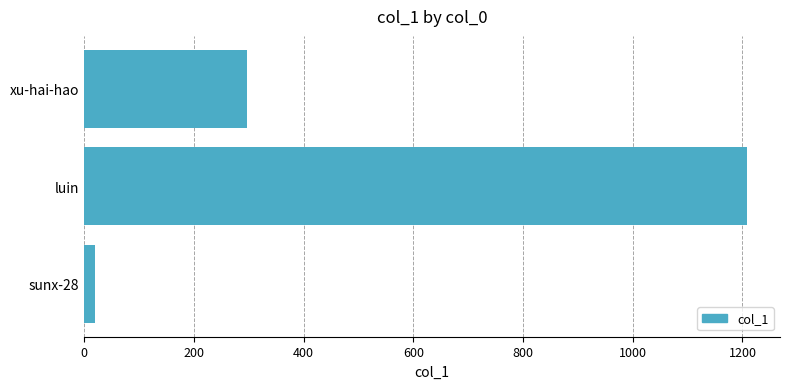

Where is the data nearest to the value 613?

xu-hai-hao